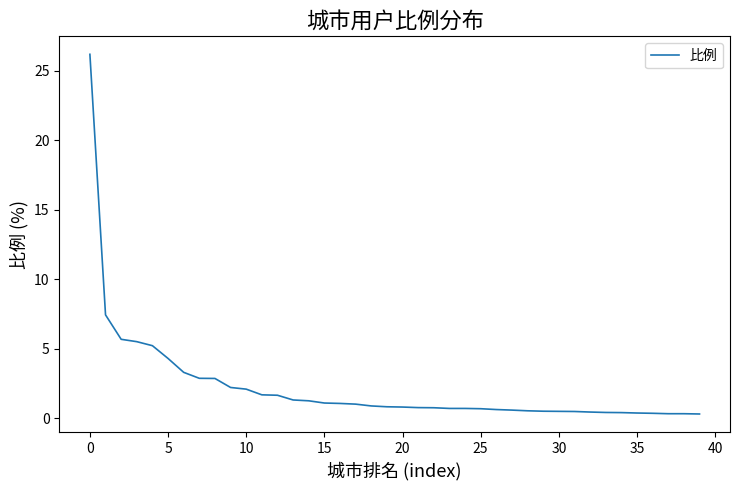

What is the difference between the maximum and minimum values?

25.9